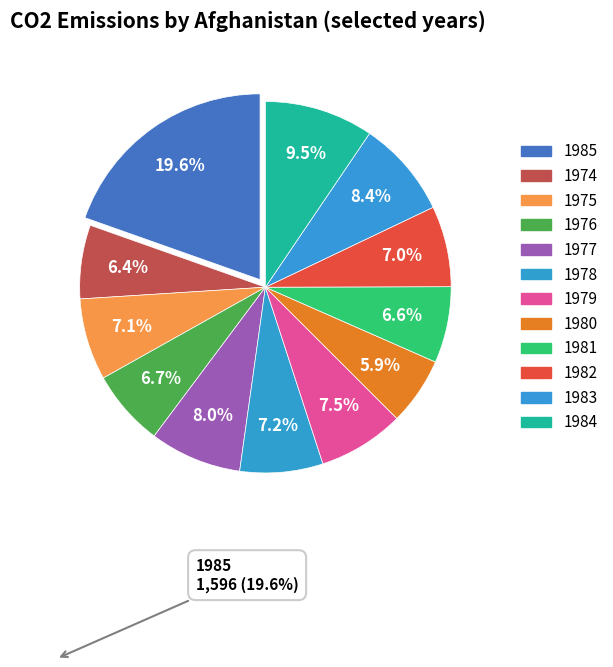

How many slices are in this pie chart?

12